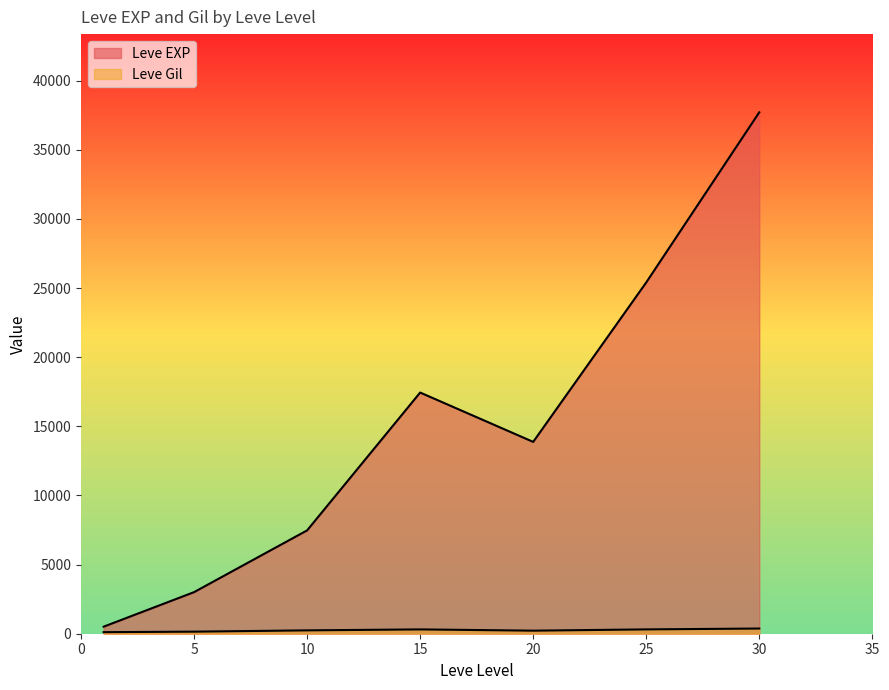

The value of Leve Gil at 15 is 223. True or false?

True